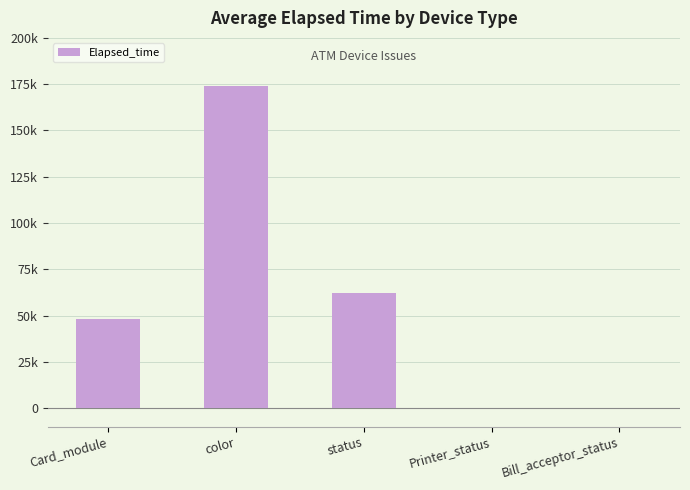

How many data points does each series have?

5